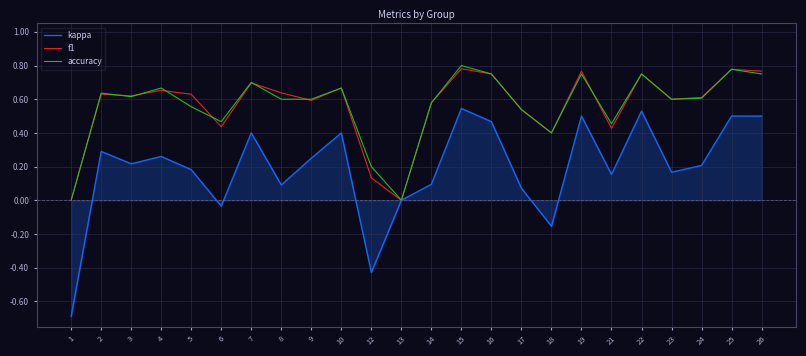

Which series has the largest range (max minus min)?

kappa